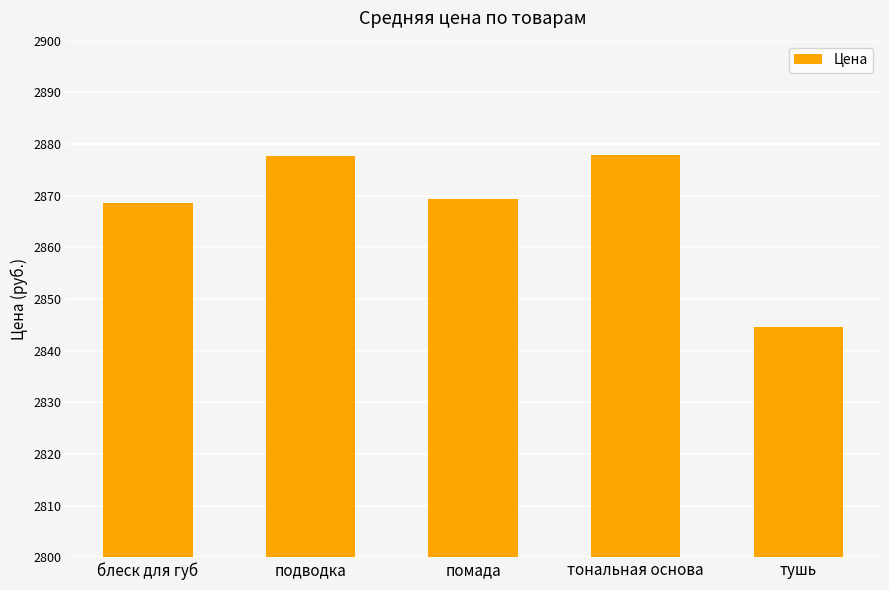

What is the approximate value at тональная основа?

2878.0